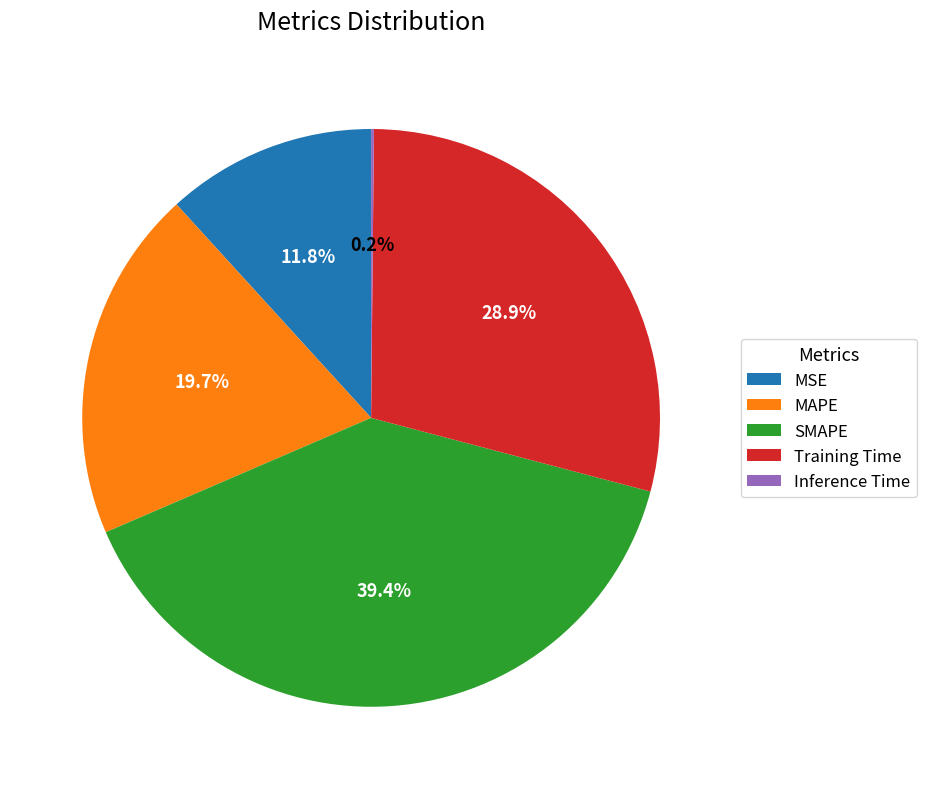

What is the largest slice in the pie chart?

SMAPE